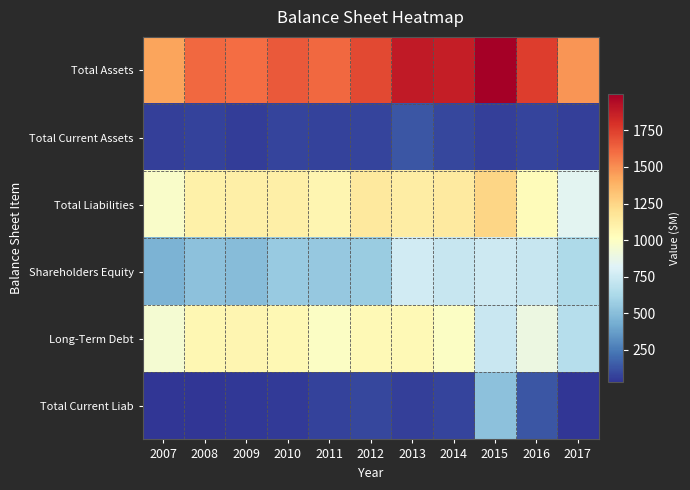

What is the greatest value displayed?

1998